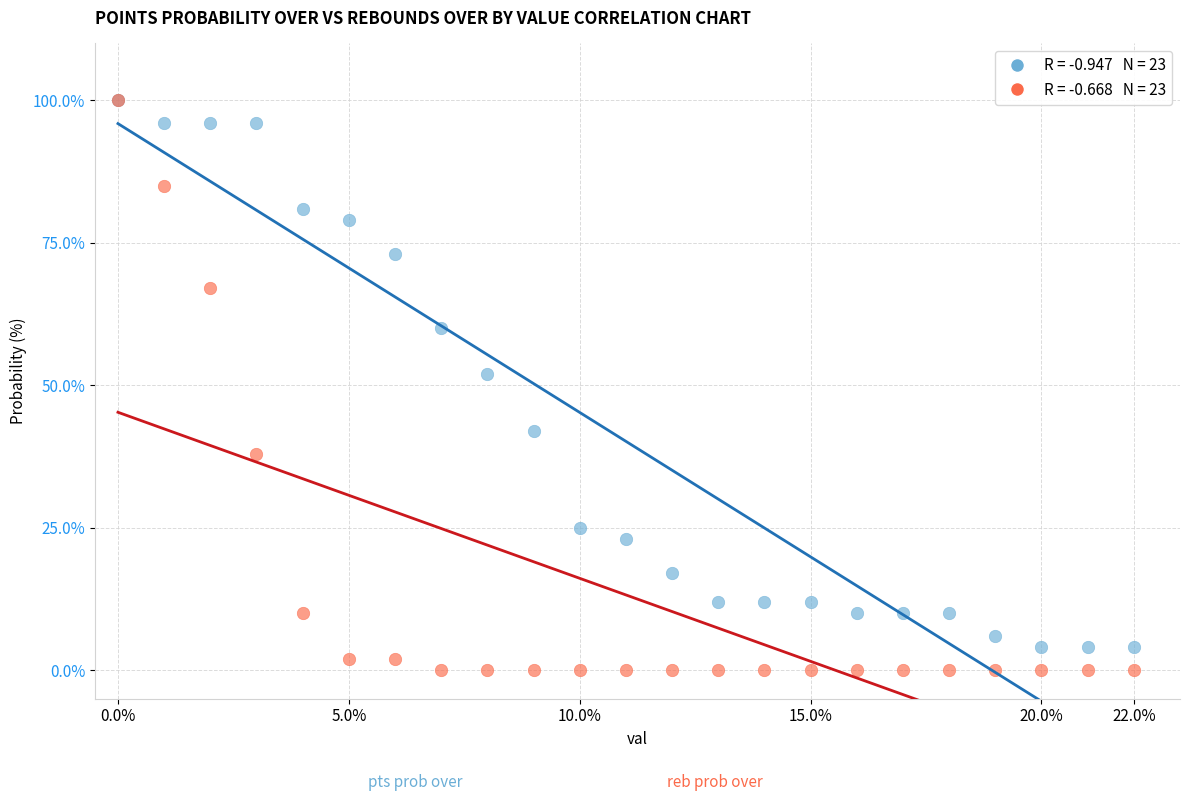

Across all series, what Y value is closest to 50?

52